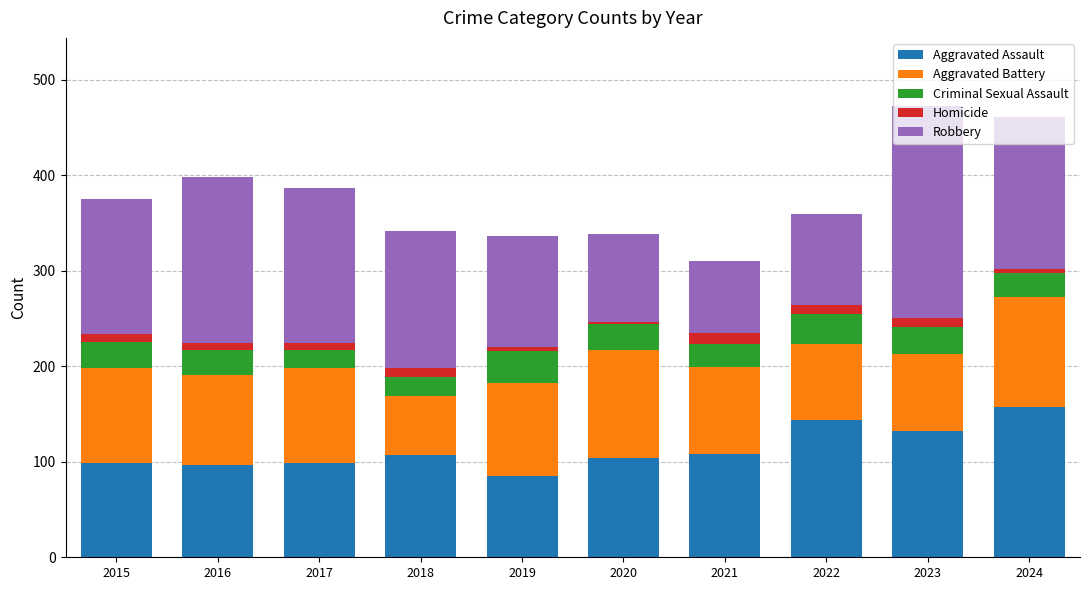

What is the maximum value for Aggravated Assault?

157